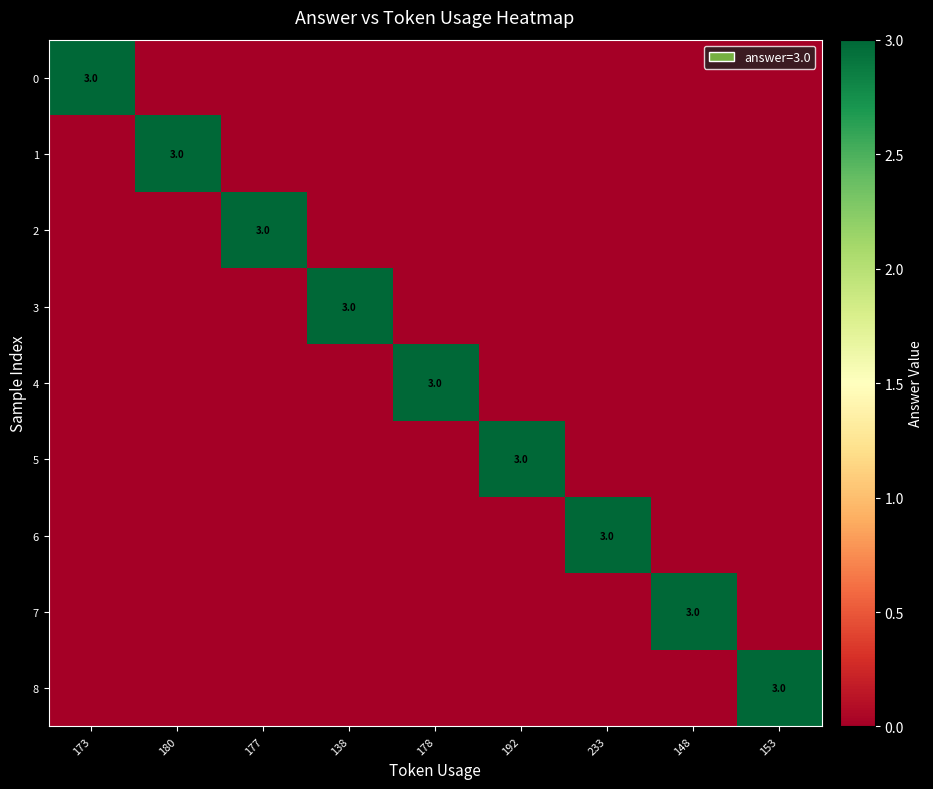

What is the maximum value shown in the chart?

3